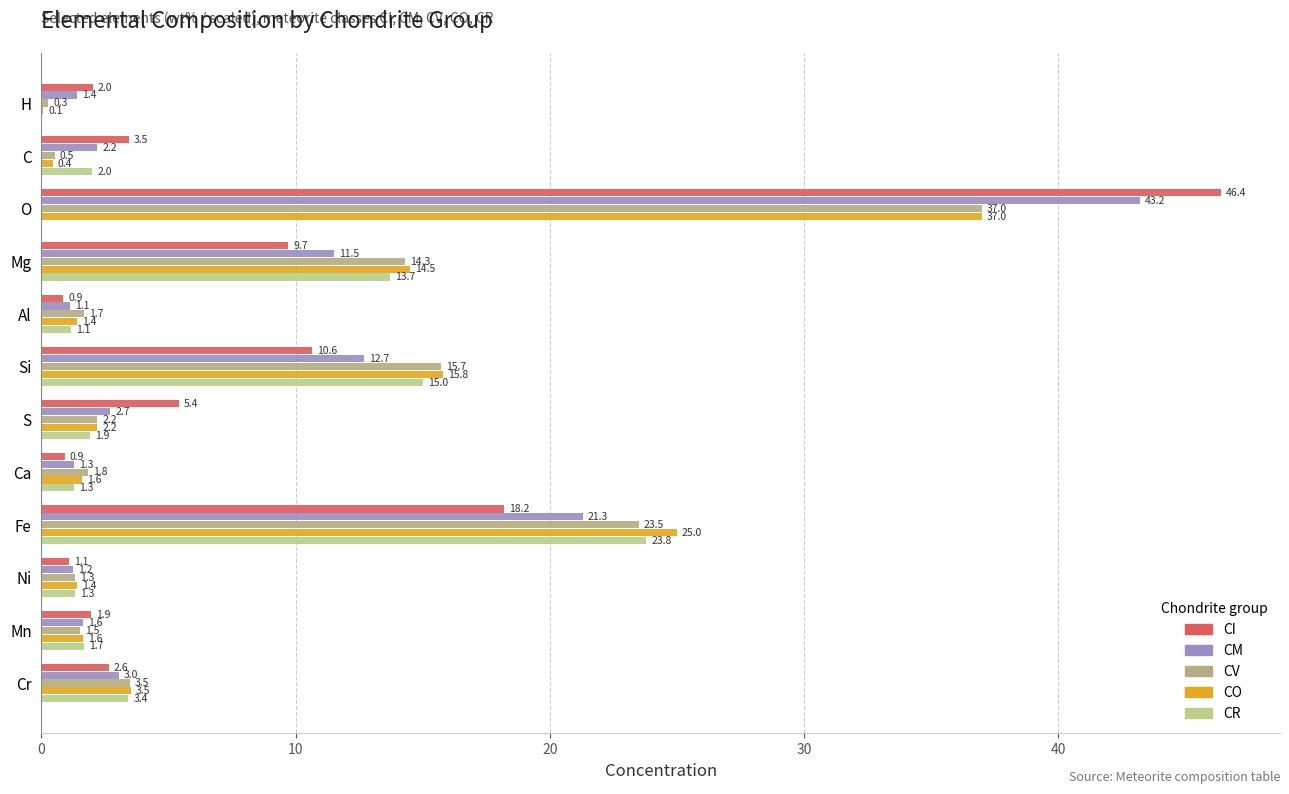

What is the maximum value shown in the chart?

46.4